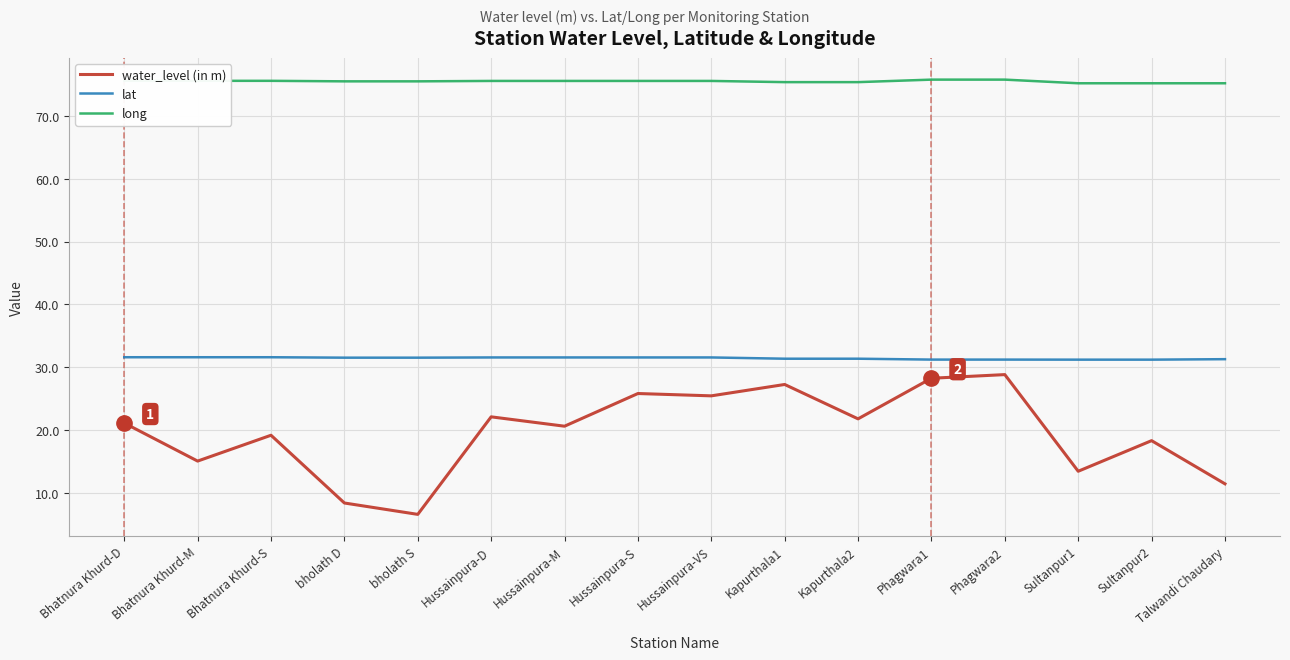

True or false: water_level (in m) and lat cross at least once.

False